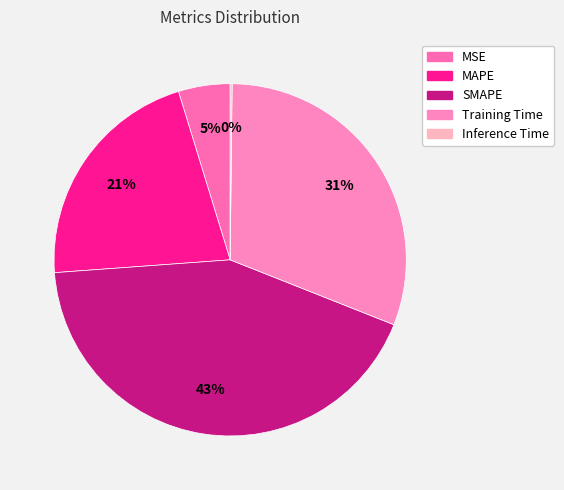

To the nearest percent, what percentage of the pie is MAPE?

21%